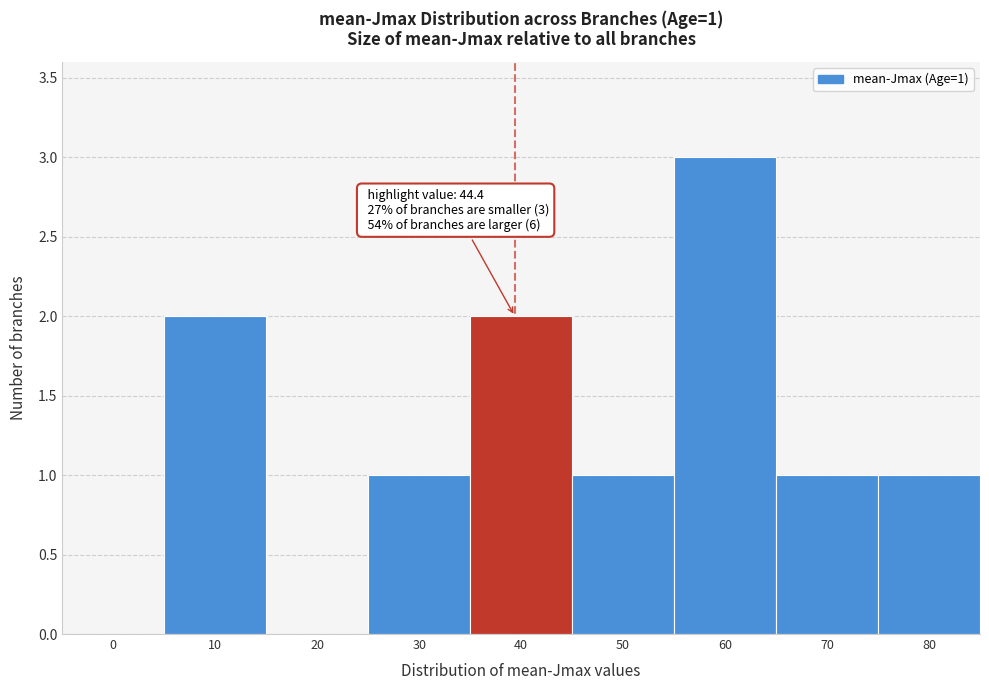

Reading right to left, transcribe all the data shown in this chart.

80=1	70=1	60=3	50=1	40=2	30=1	20=0	10=2	0=0